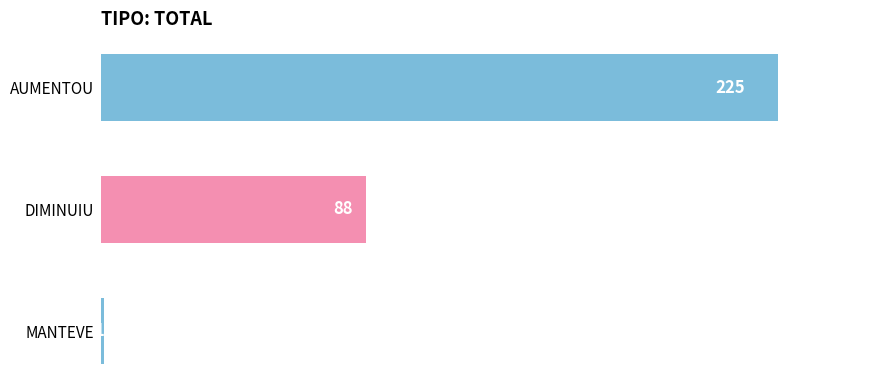

Rank the categories by value from highest to lowest.

AUMENTOU, DIMINUIU, MANTEVE